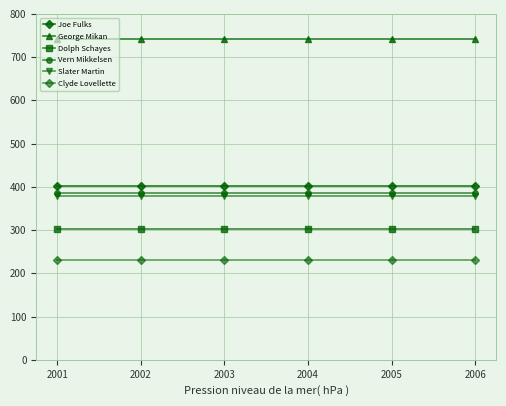

What is the spread (max minus min) of values at 2003?

511